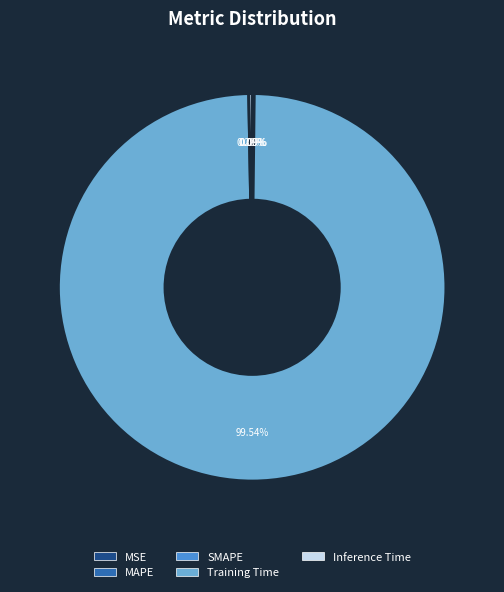

Which slice is the largest?

Training Time